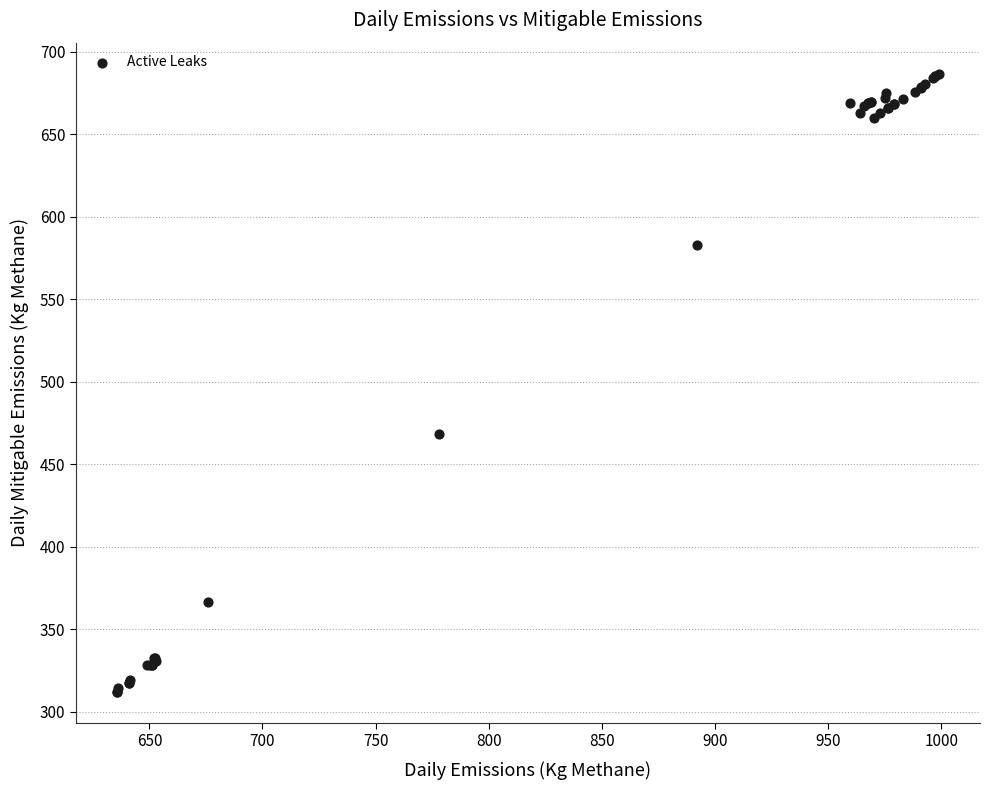

What Y value in the scatter plot is closest to 499?

468.1